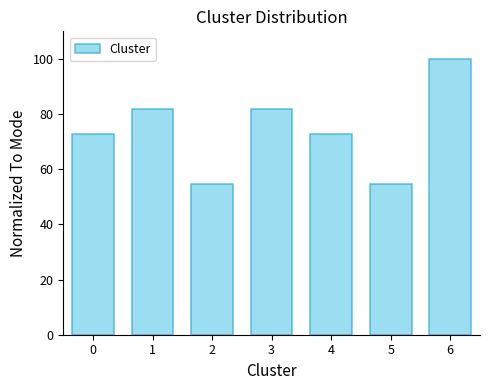

Reading right to left, transcribe all the data shown in this chart.

100.0	54.5	72.7	81.8	54.5	81.8	72.7